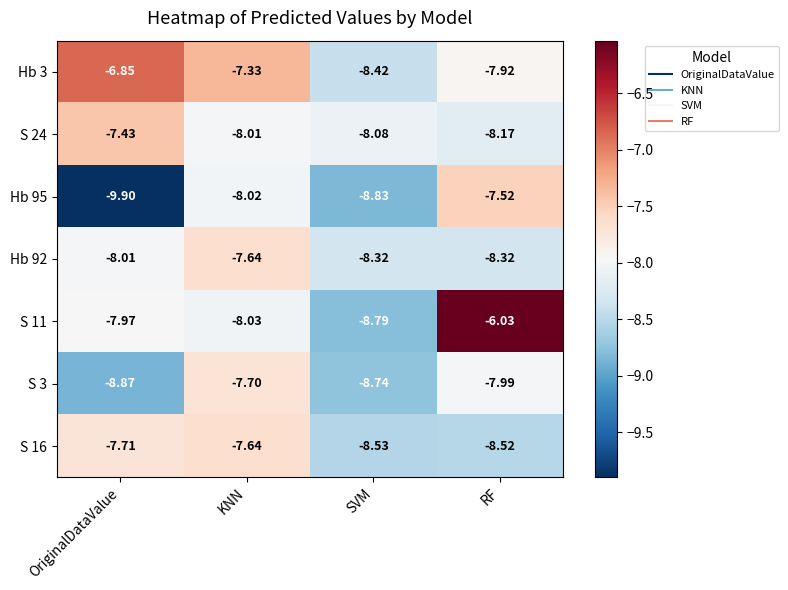

Is the value of S 3 at SVM greater than the value of S 16 at RF?

No